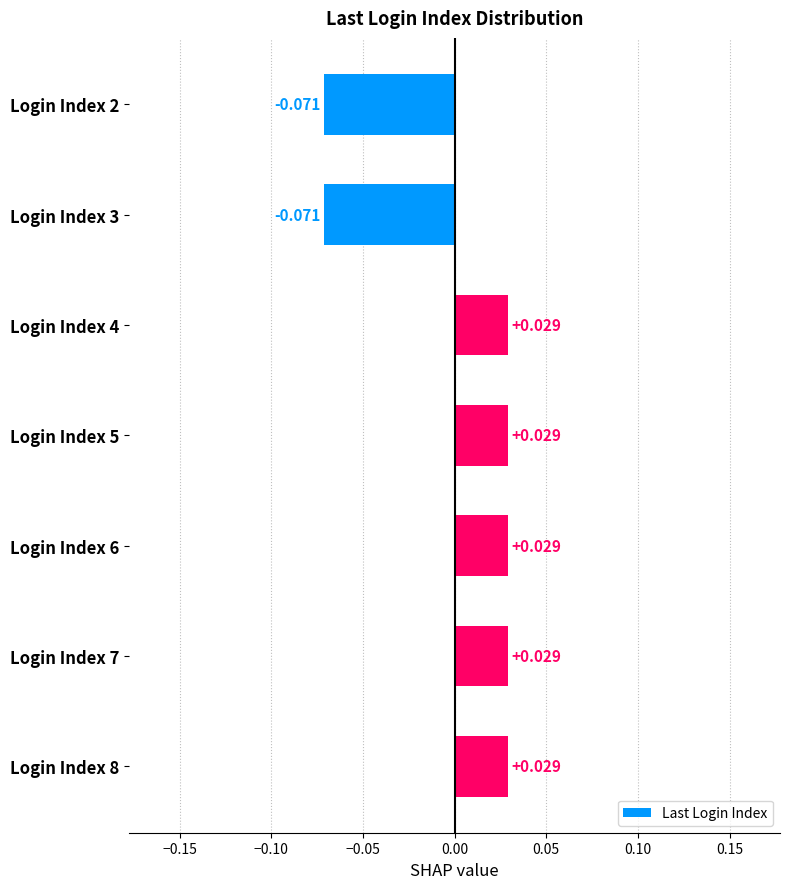

What is the minimum value shown in the chart?

-0.1